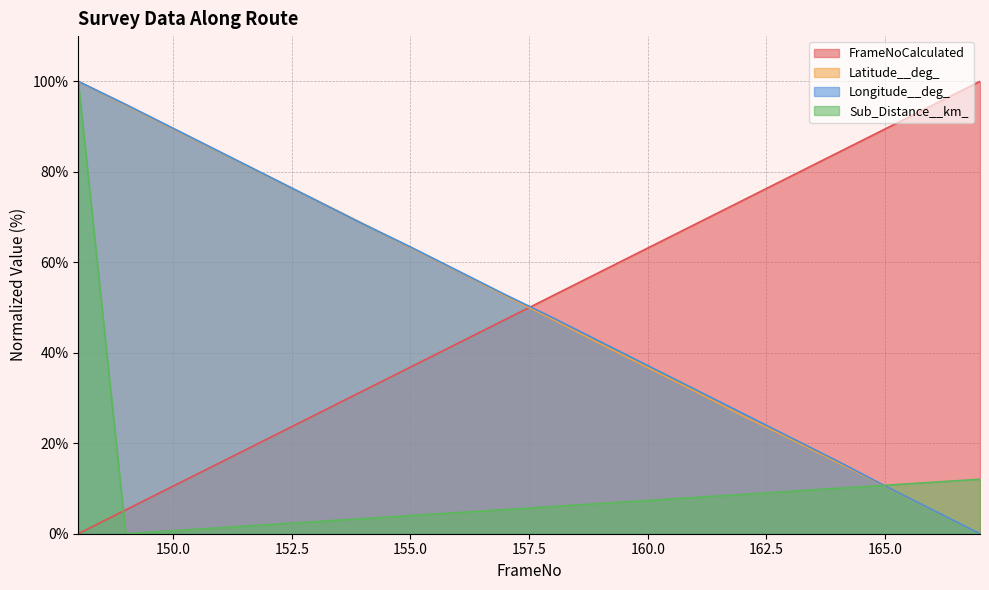

Which series has the largest total across all categories?

Longitude__deg_